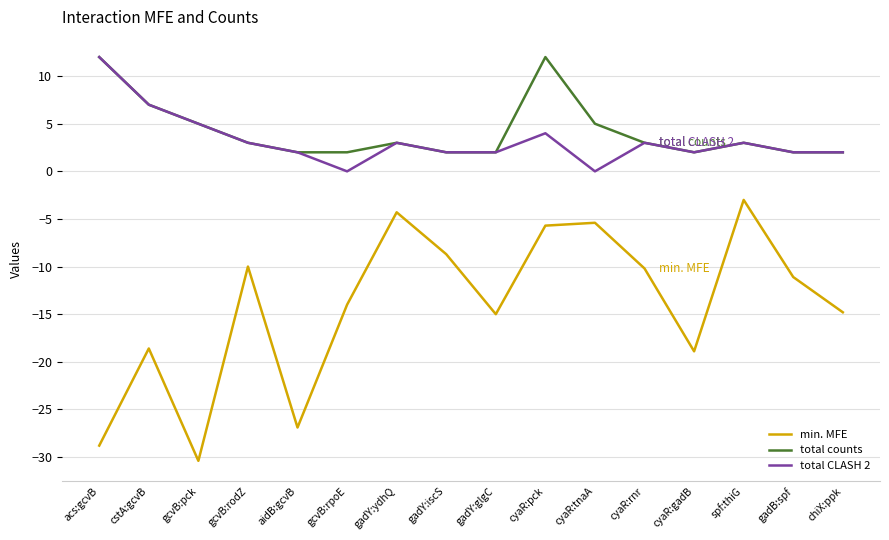

How many series are shown in this chart?

3